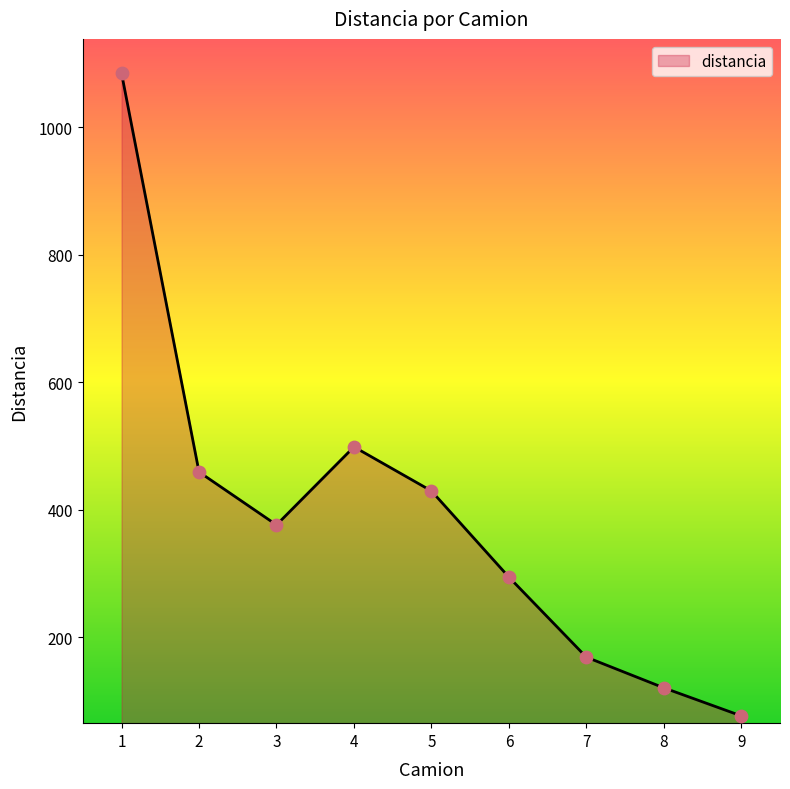

What is the change in value from 2 to 4?

+39.4